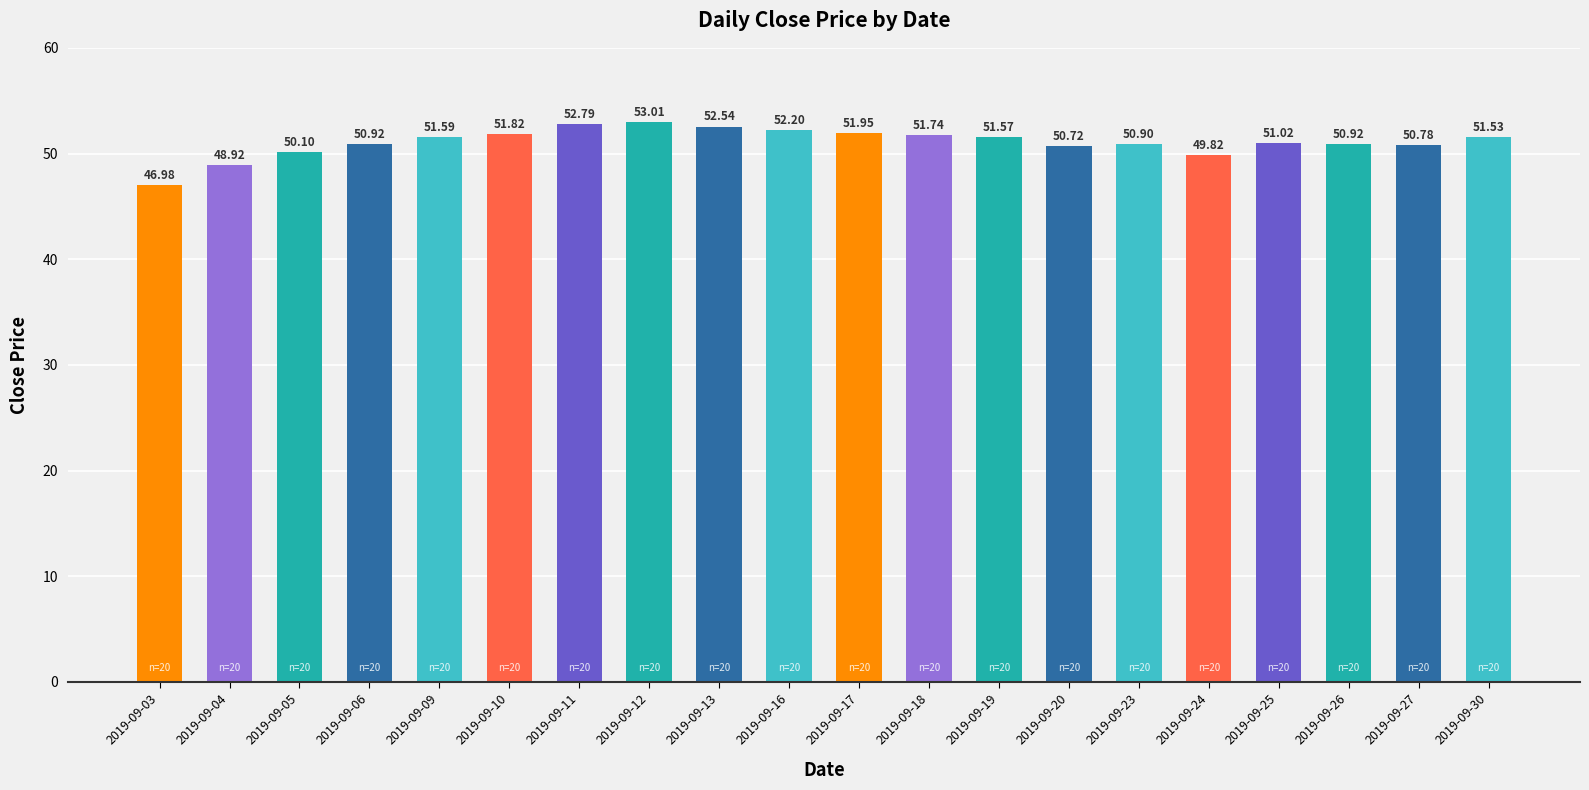

What is the greatest value displayed?

53.0